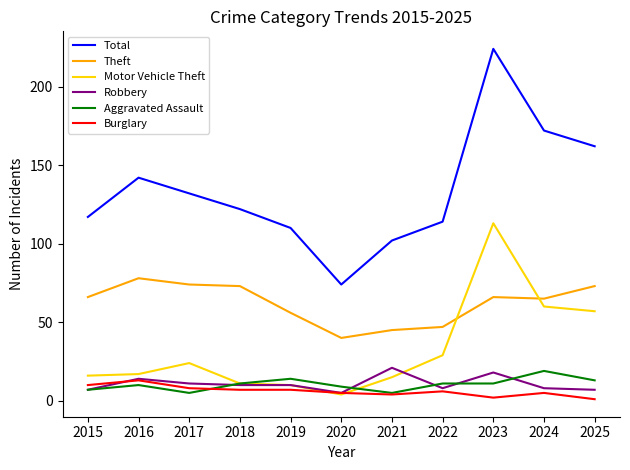

Which series changed the most between 2017 and 2021?

Total